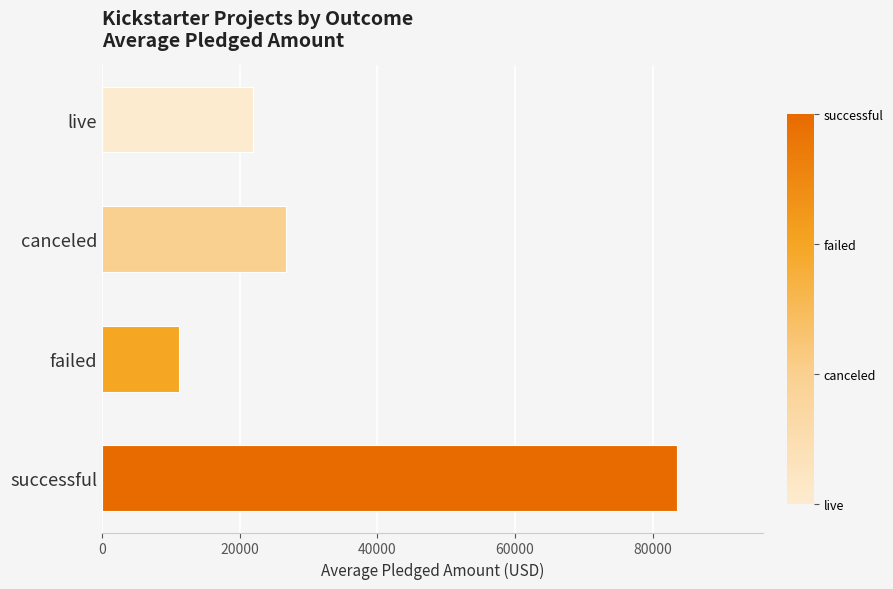

What value does the data have at failed, to the nearest 10?

11200